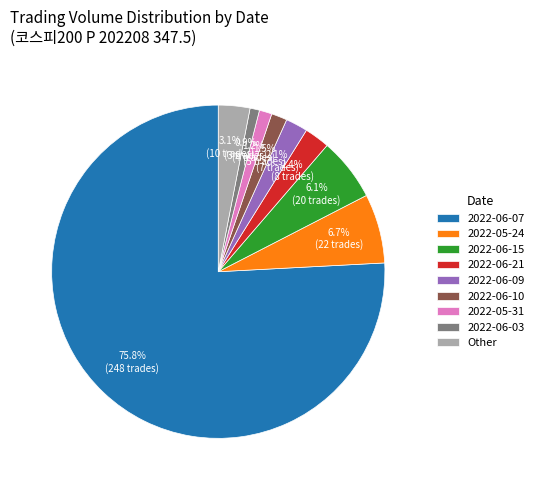

What is the largest slice in the pie chart?

2022-06-07